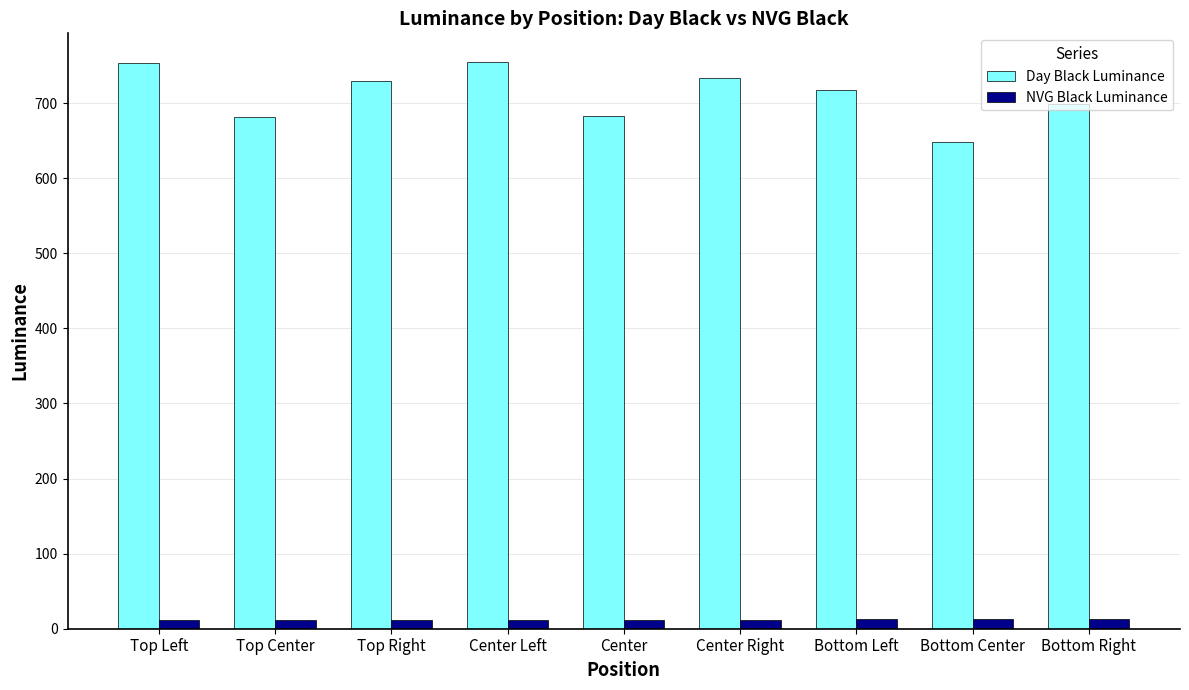

At Top Right, list the series in order from smallest to largest.

NVG Black Luminance, Day Black Luminance